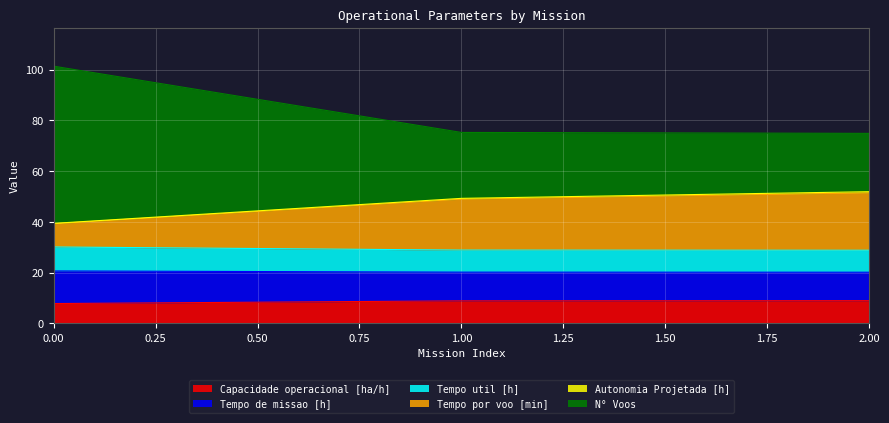

What is the difference between the highest and lowest values at 1?

66.4